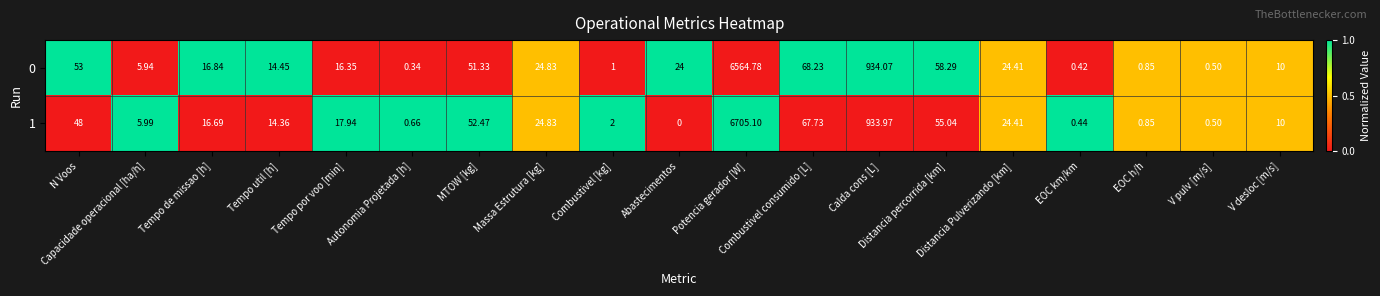

Which series changed the most between Tempo util [h] and V pulv [m/s]?

0